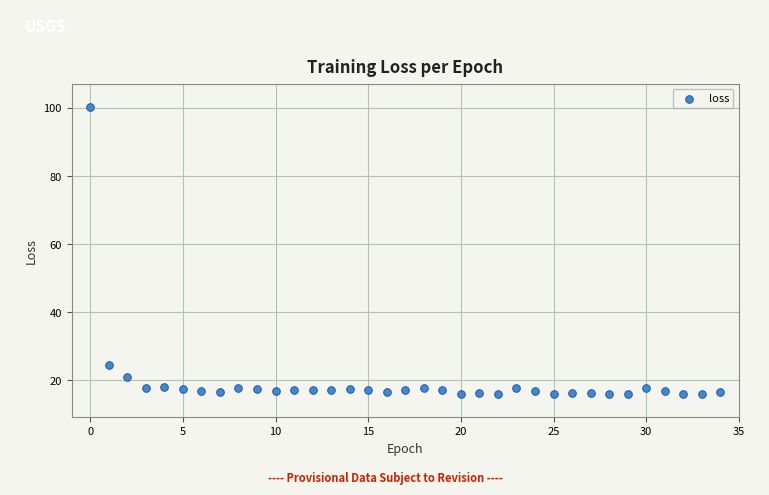

What Y value in the scatter plot is closest to 58?

24.6